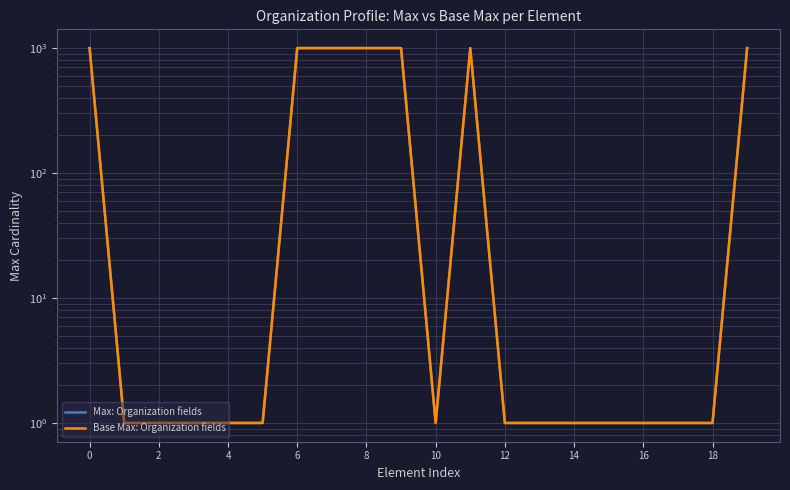

How many lines are shown in the chart?

2